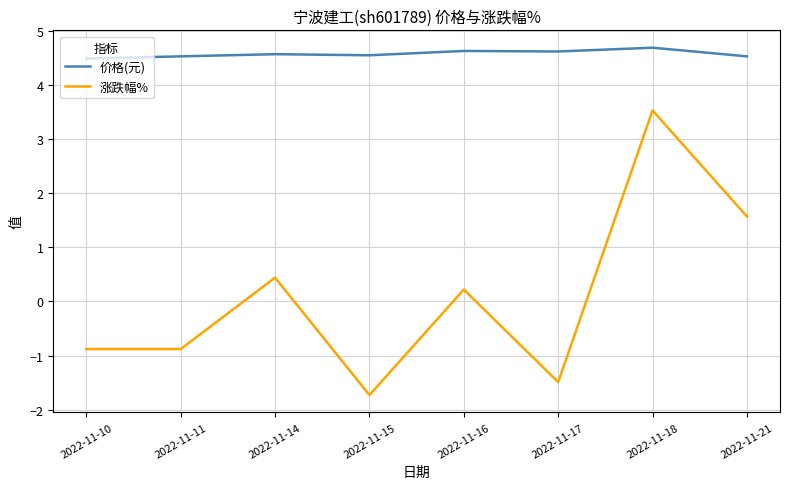

Where does the 涨跌幅% series first go above 0?

2022-11-14